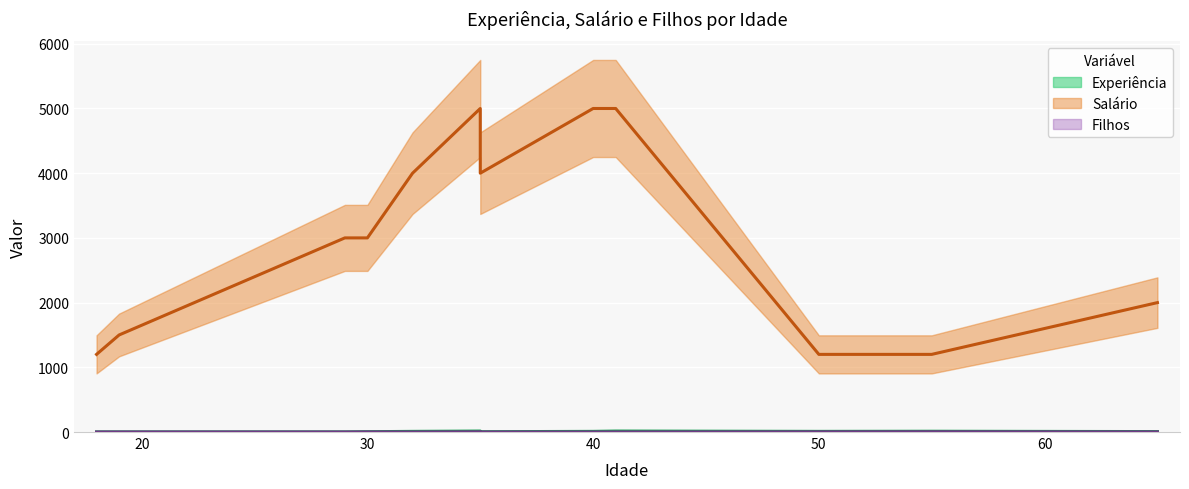

The value of Experiência at 55 is 12. True or false?

True